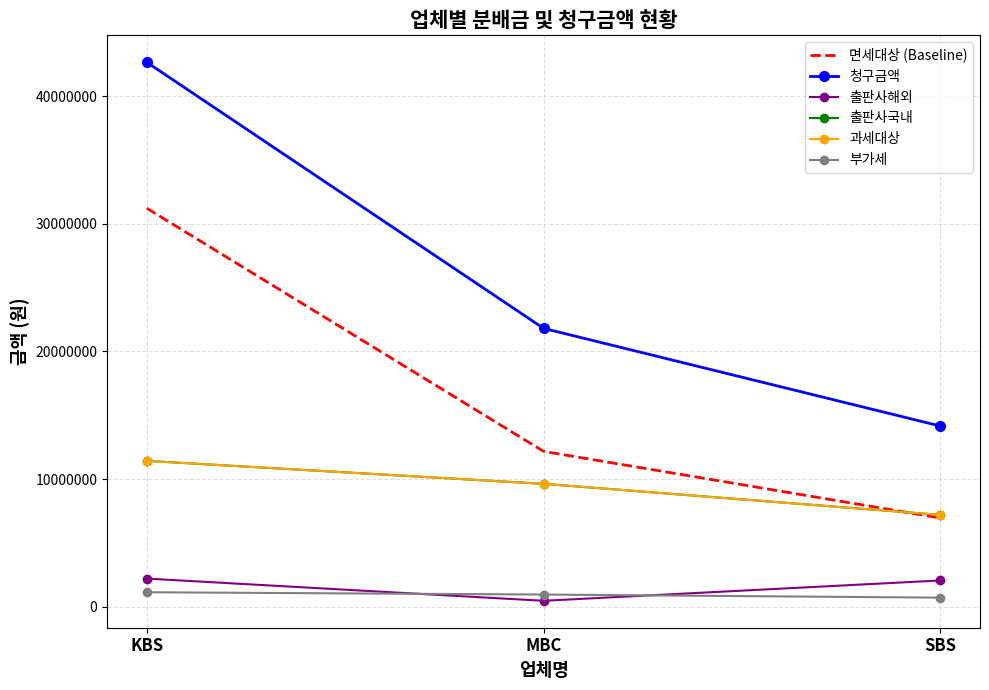

How many series are shown in this chart?

6